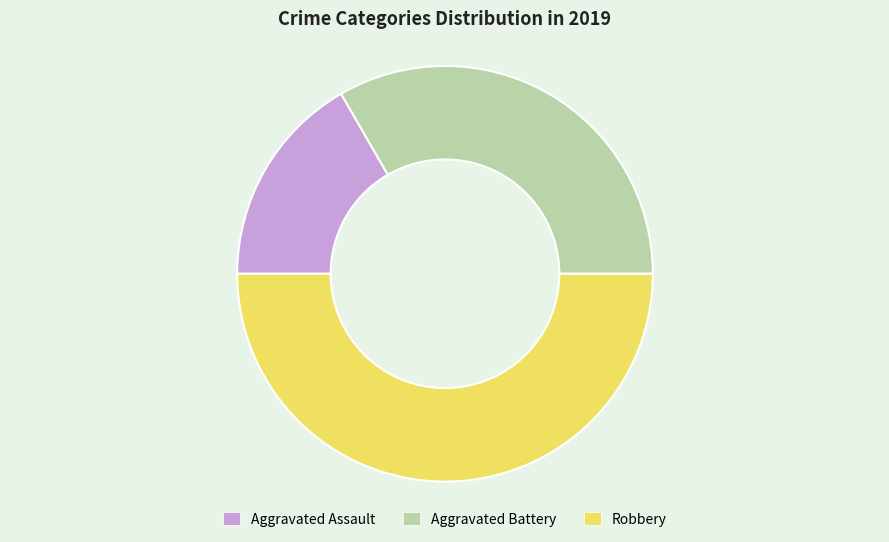

Rank the categories by value from lowest to highest.

Aggravated Assault, Aggravated Battery, Robbery